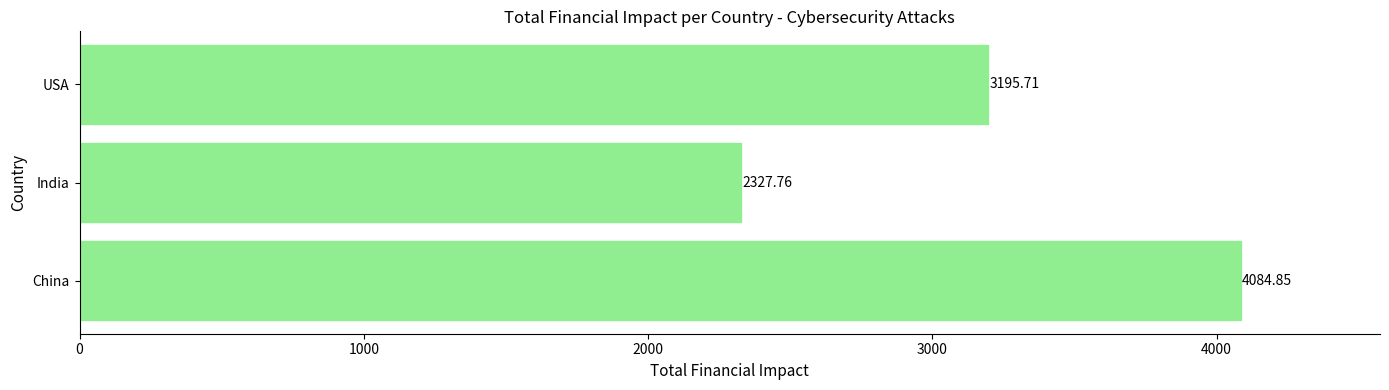

Which label corresponds to the smallest value in the chart?

India